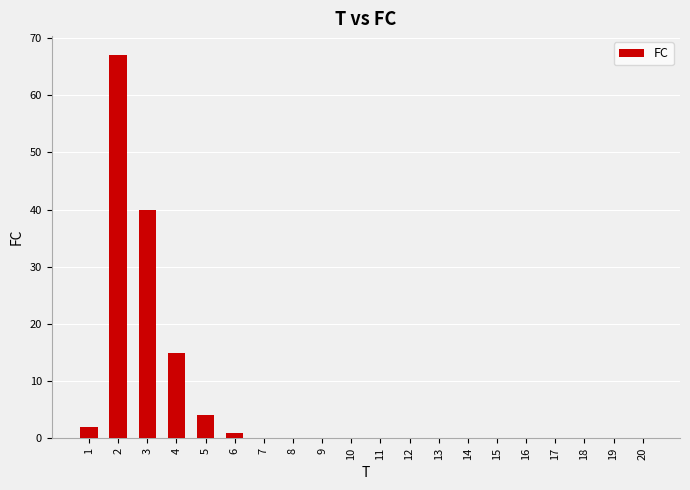

At which category does the chart reach its peak across all series?

2